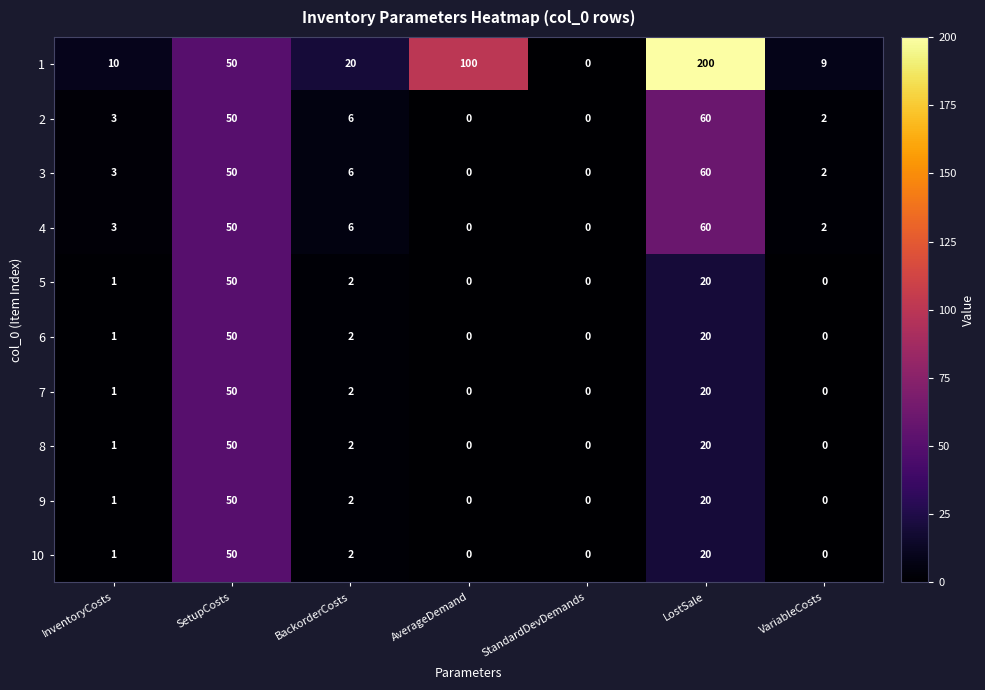

True or false: 6 has a value of 2 at InventoryCosts.

False